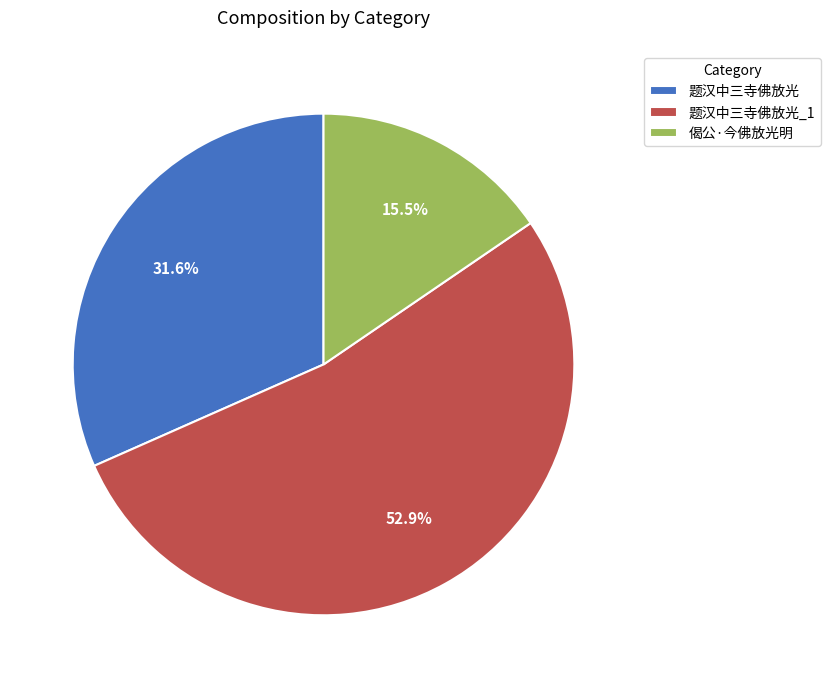

To the nearest percent, what is the average slice percentage?

33%